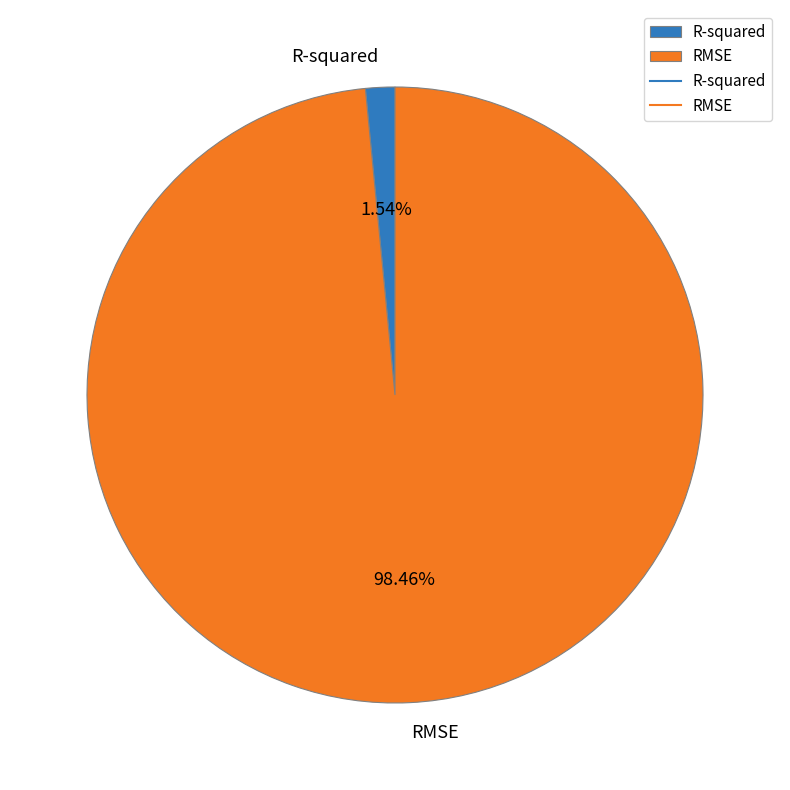

Is there any slice that represents more than half of the pie?

Yes